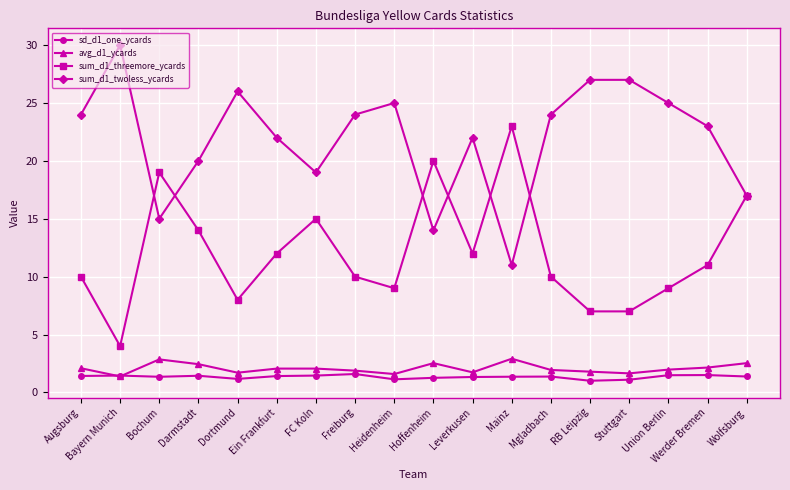

What is the total value across all series at Wolfsburg?

37.9